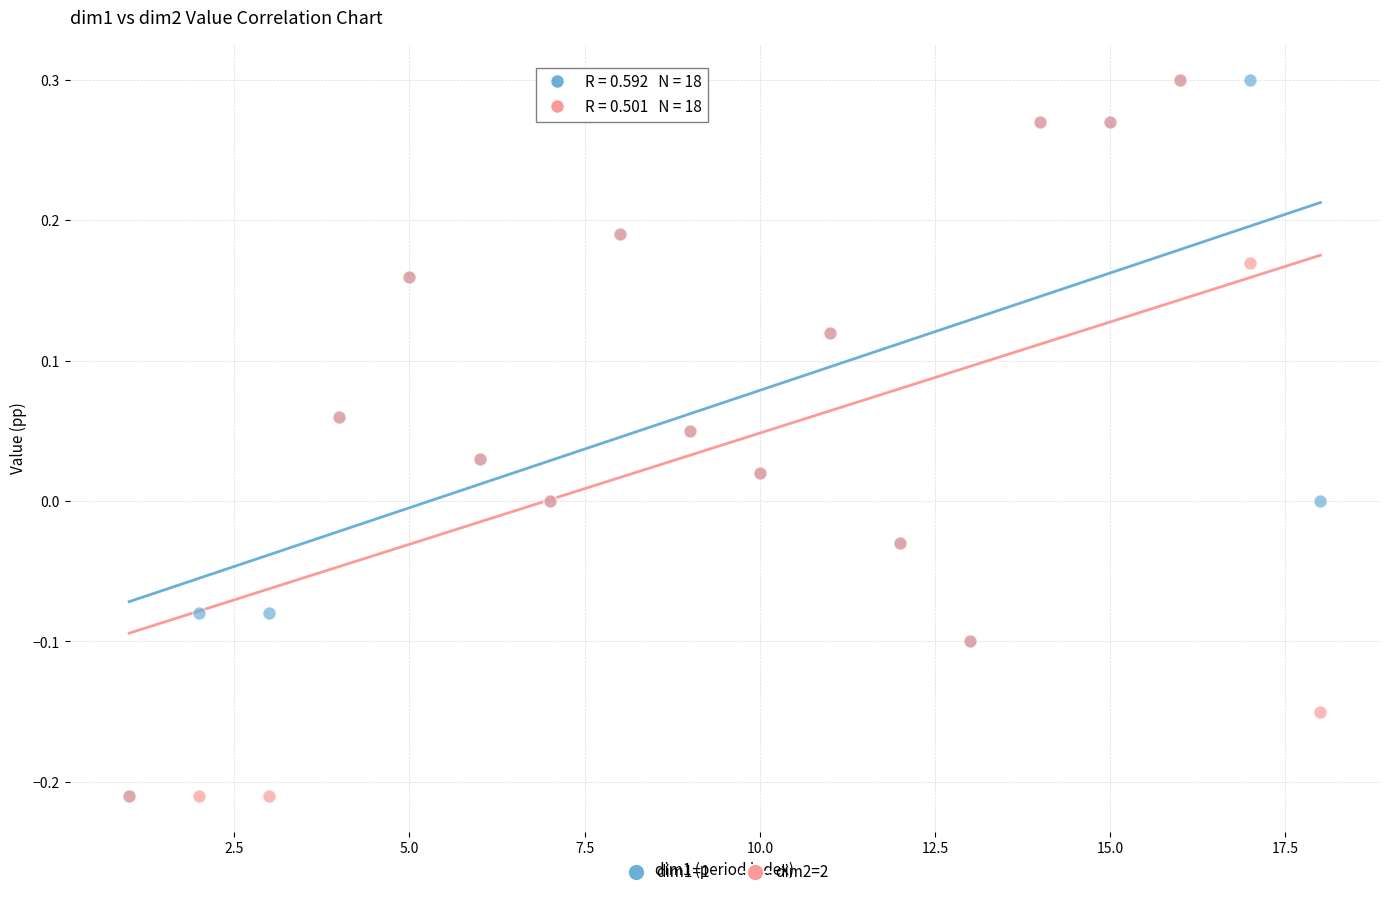

What are all the series names shown in the legend?

dim1=1, dim2=2